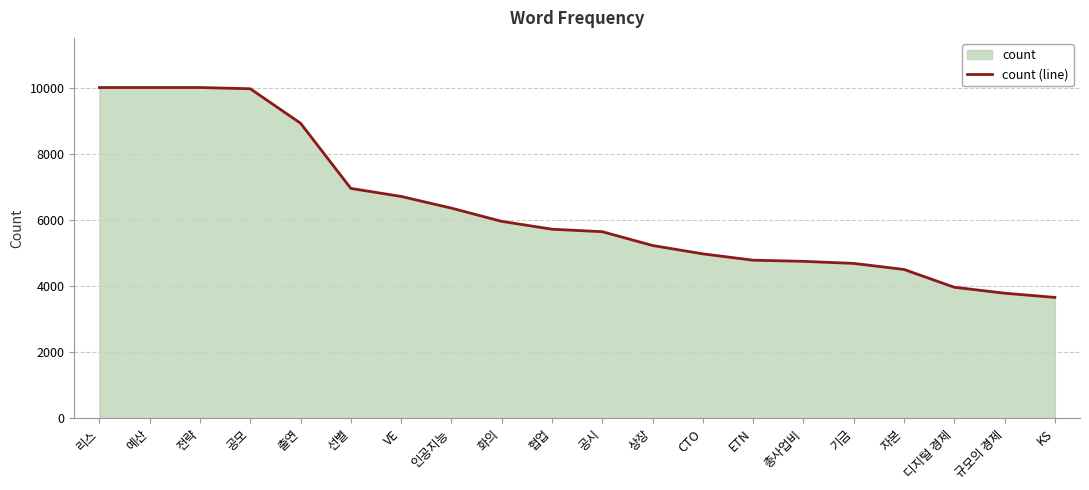

Rank the categories by value from highest to lowest.

리스, 예산, 전략, 공모, 출연, 선별, VE, 인공지능, 화의, 협업, 공시, 상장, CTO, ETN, 총사업비, 기금, 자본, 디지털 경제, 규모의 경제, KS